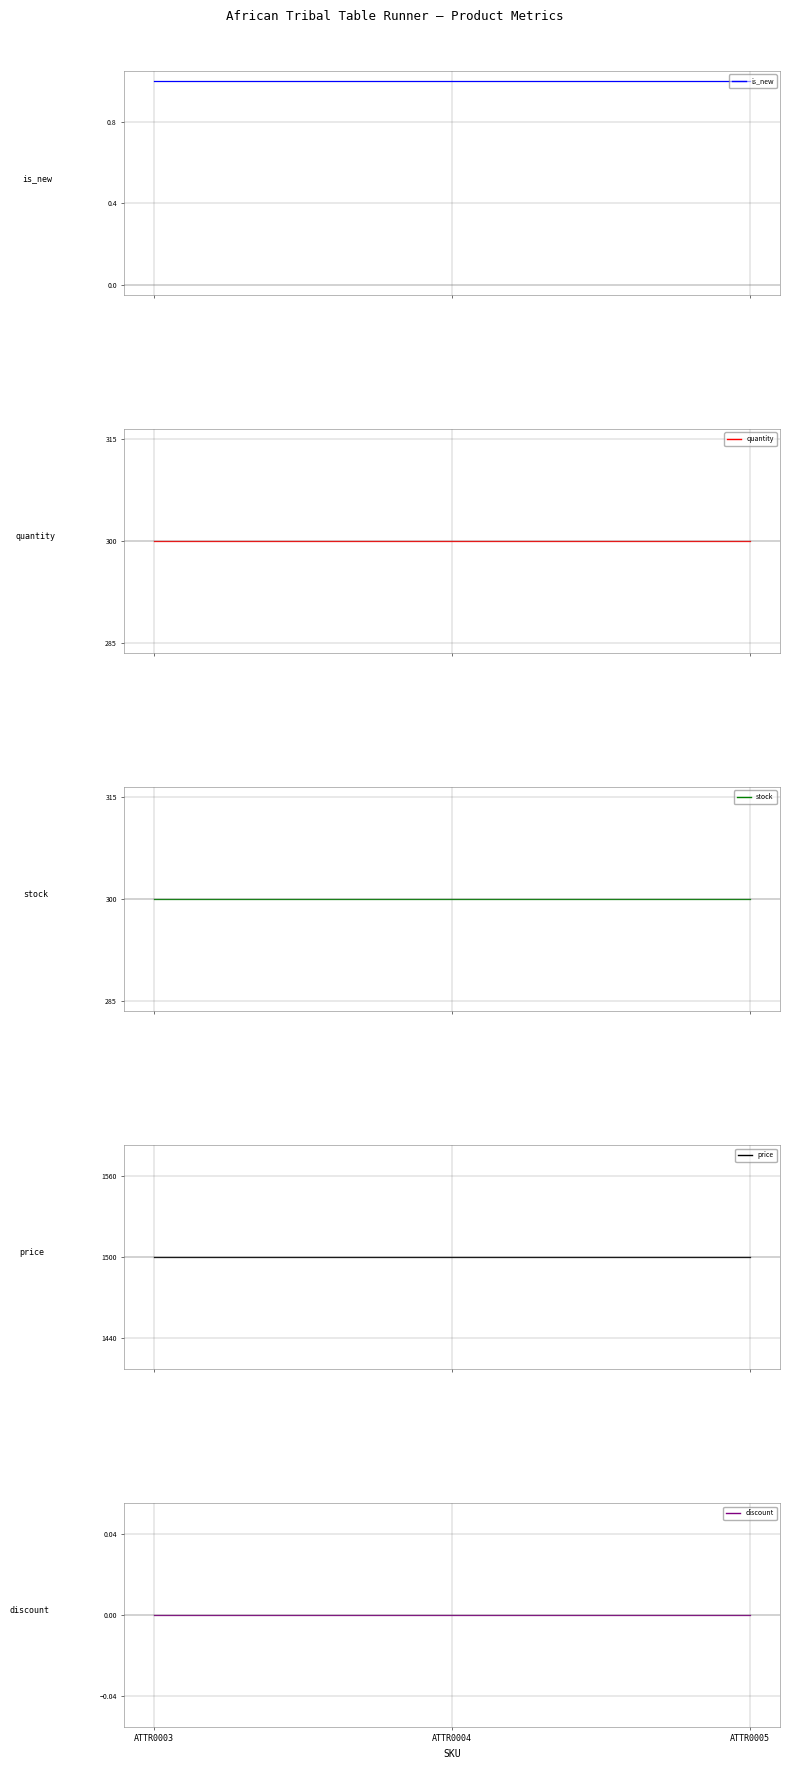

Is the value of stock at ATTR0004 greater than the value of quantity at ATTR0003?

No